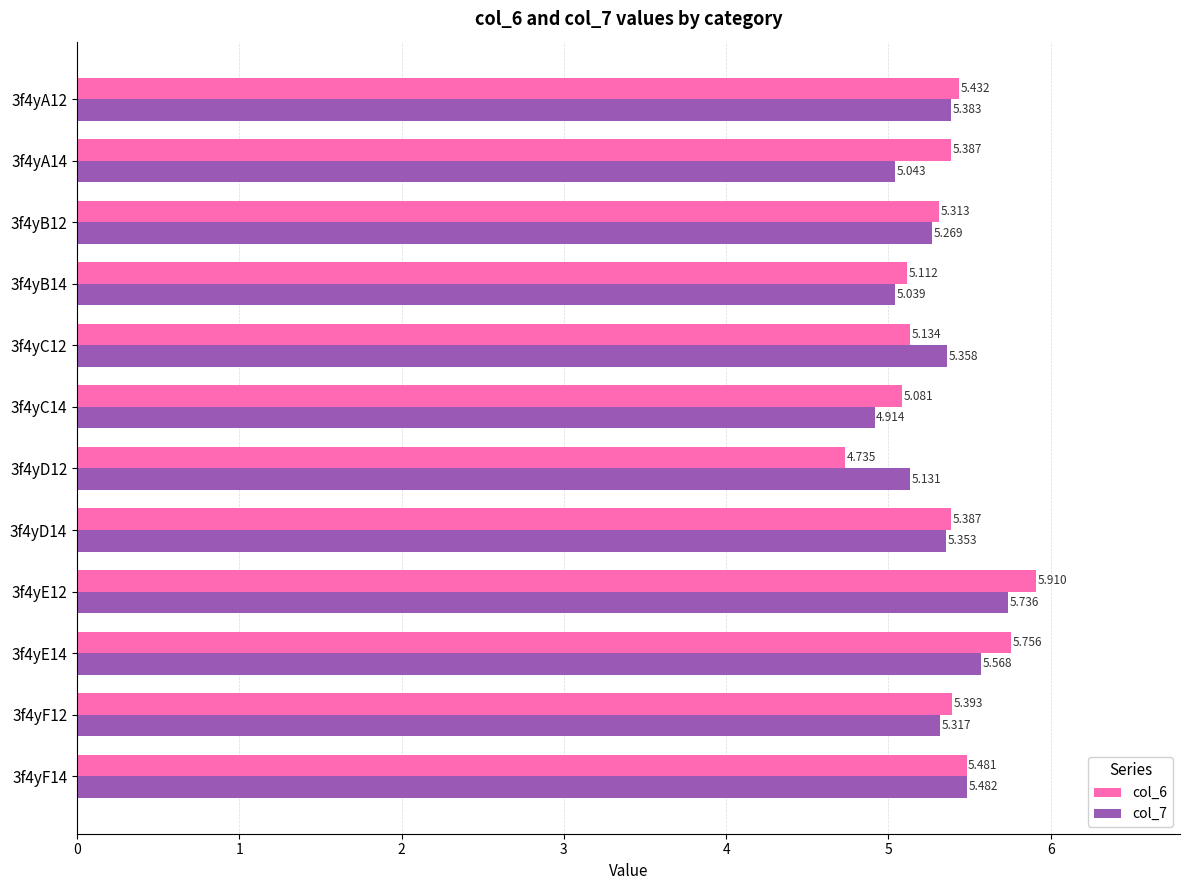

How many categories are shown in the chart?

12